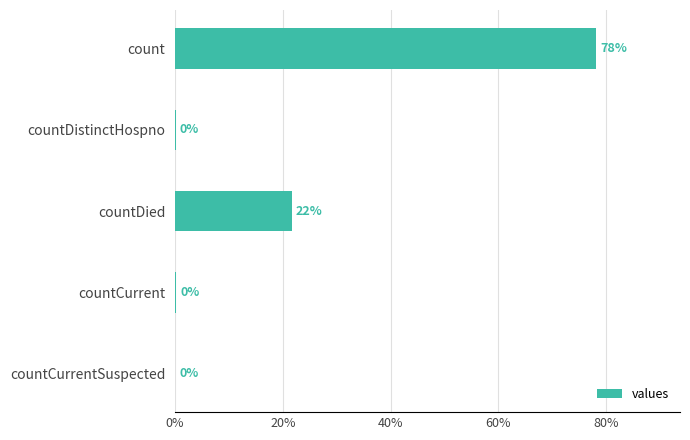

What is the approximate value at countDied?

21.6